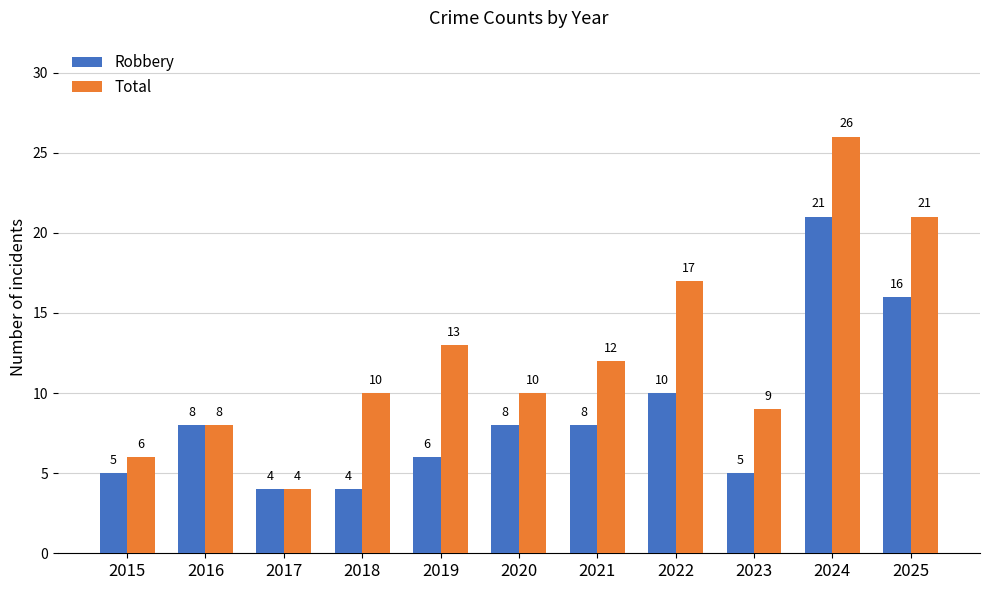

Does the chart contain stacked bars?

No